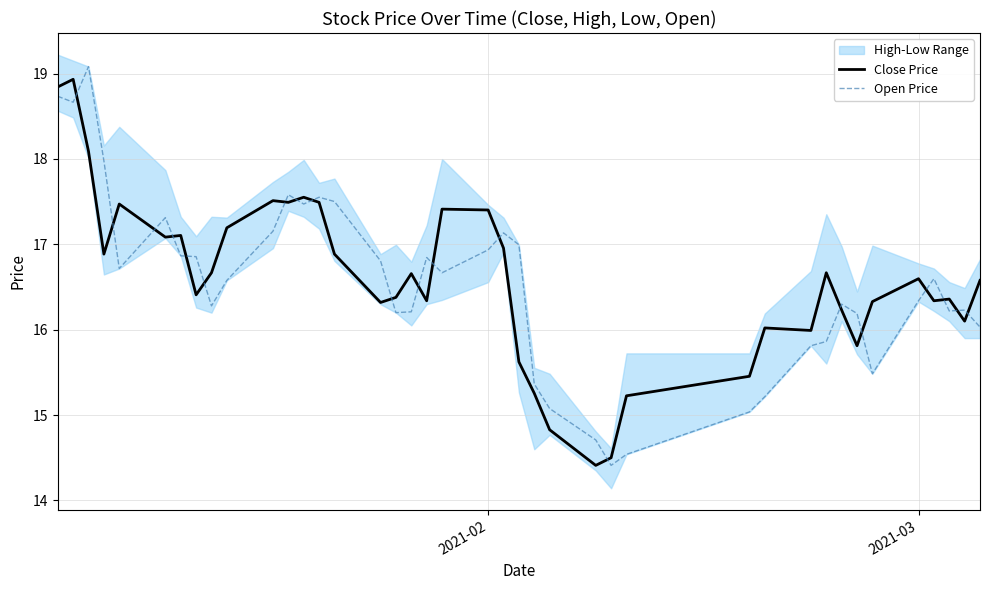

True or false: Open Price and Close Price cross at least once.

True